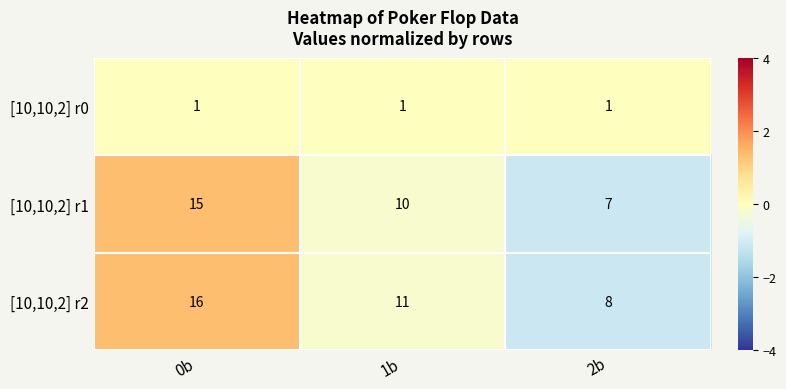

At which label does [10,10,2] r1 reach its minimum?

2b